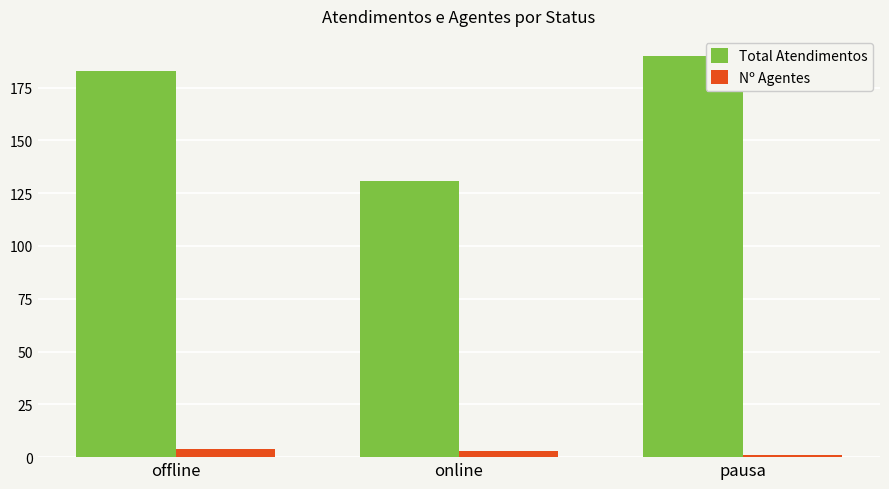

List the labels in order of Total Atendimentos value, largest first.

pausa, offline, online